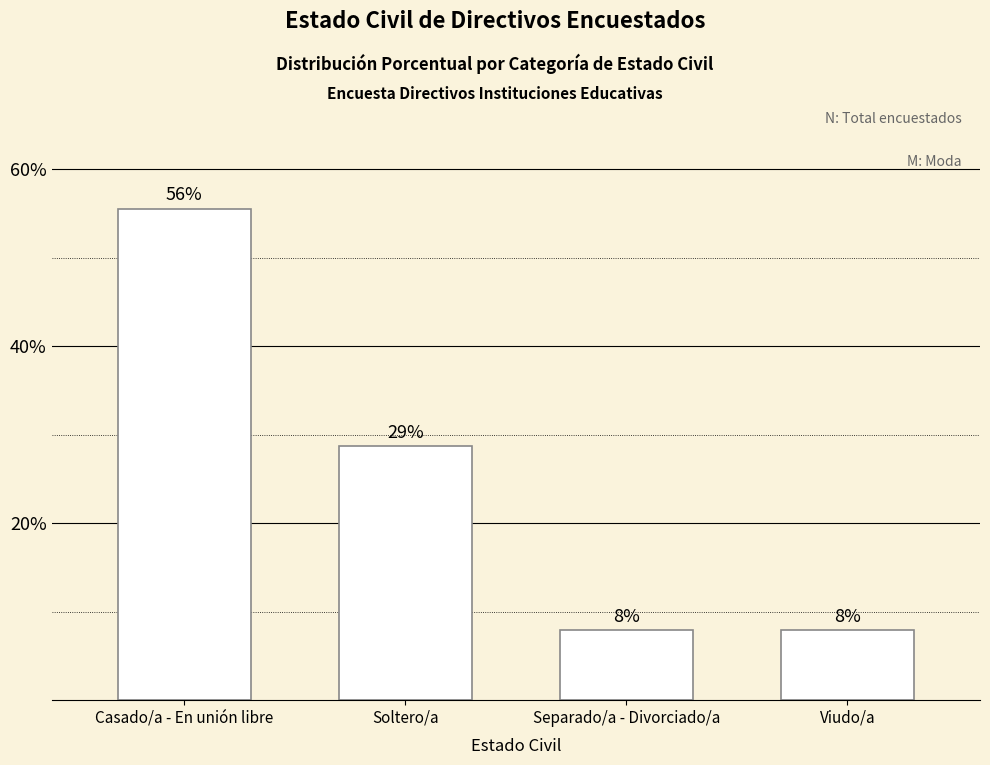

What is the label of the 4th bar from the left?

Viudo/a